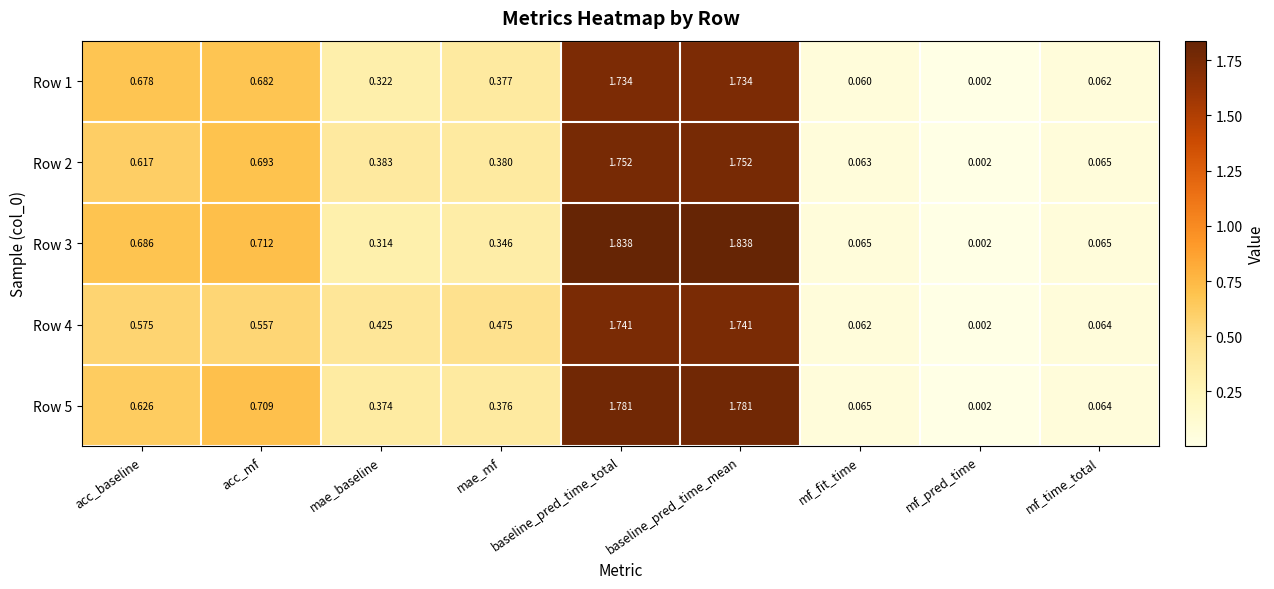

Where is Row 2 nearest to the value 0?

mf_pred_time